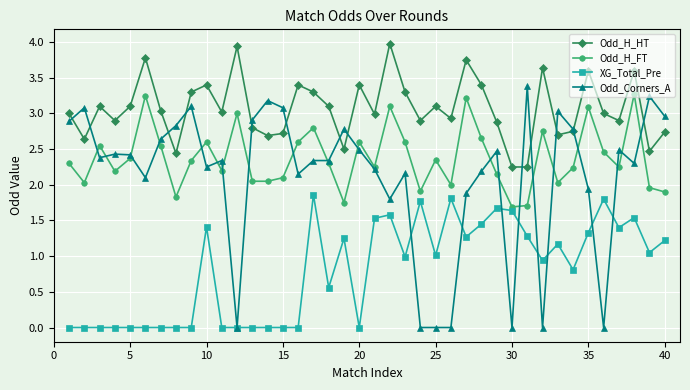

How many data points in Odd_Corners_A are above 2?

30